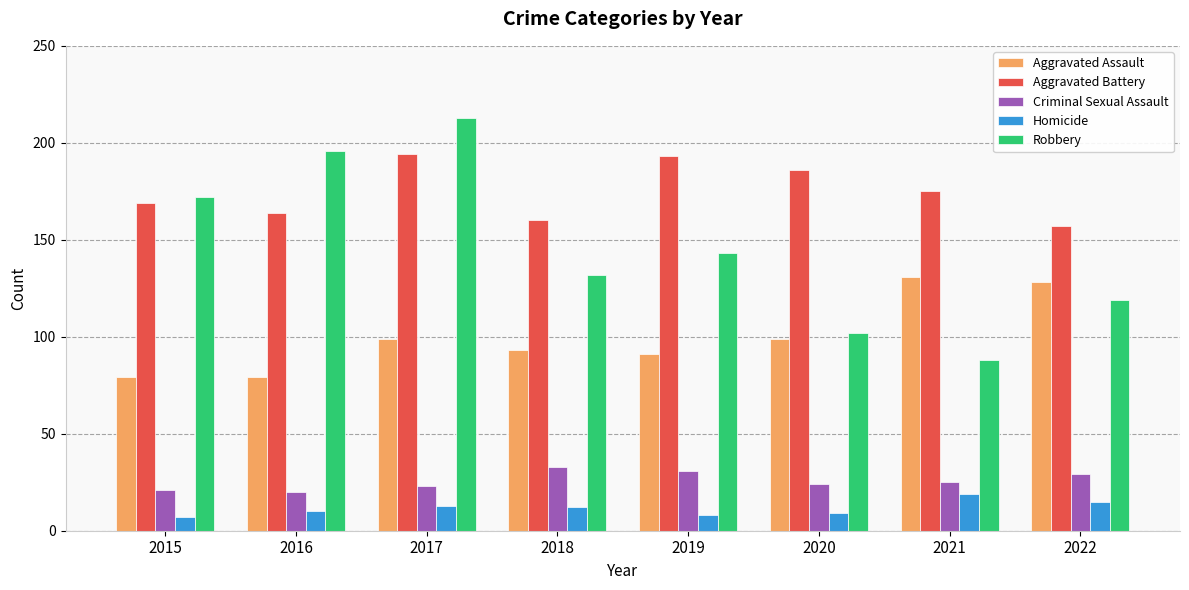

Rank the series by their maximum value, from lowest to highest.

Homicide, Criminal Sexual Assault, Aggravated Assault, Aggravated Battery, Robbery